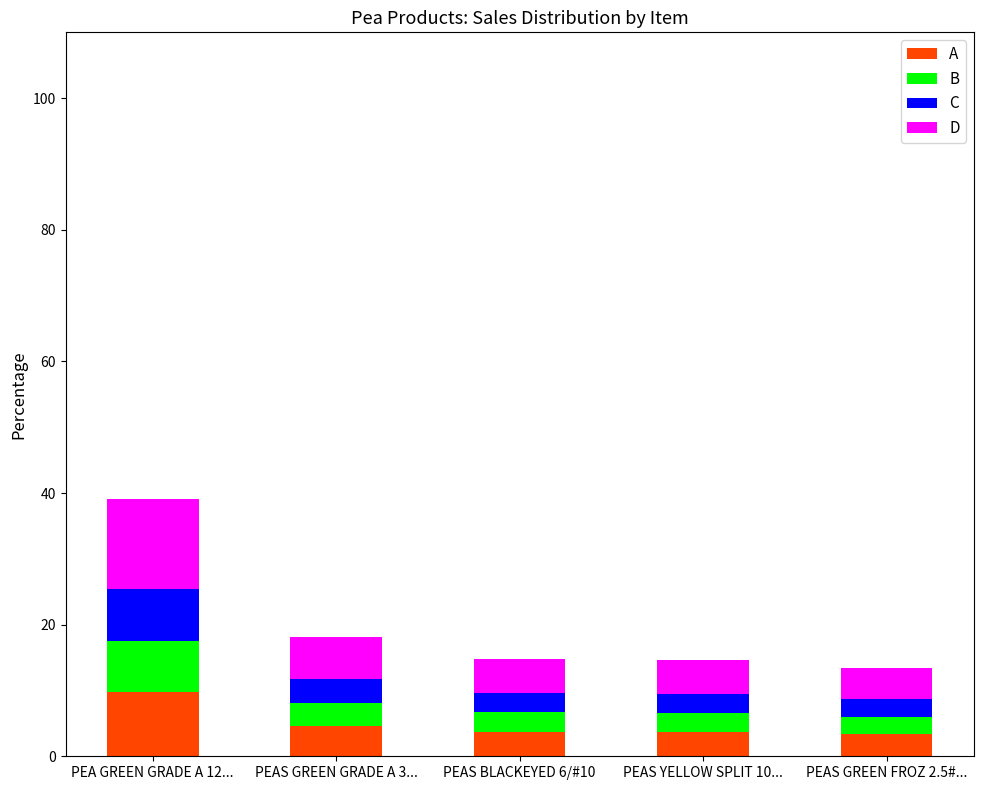

At which category is the sum across all series the highest?

PEA GREEN GRADE A 12...